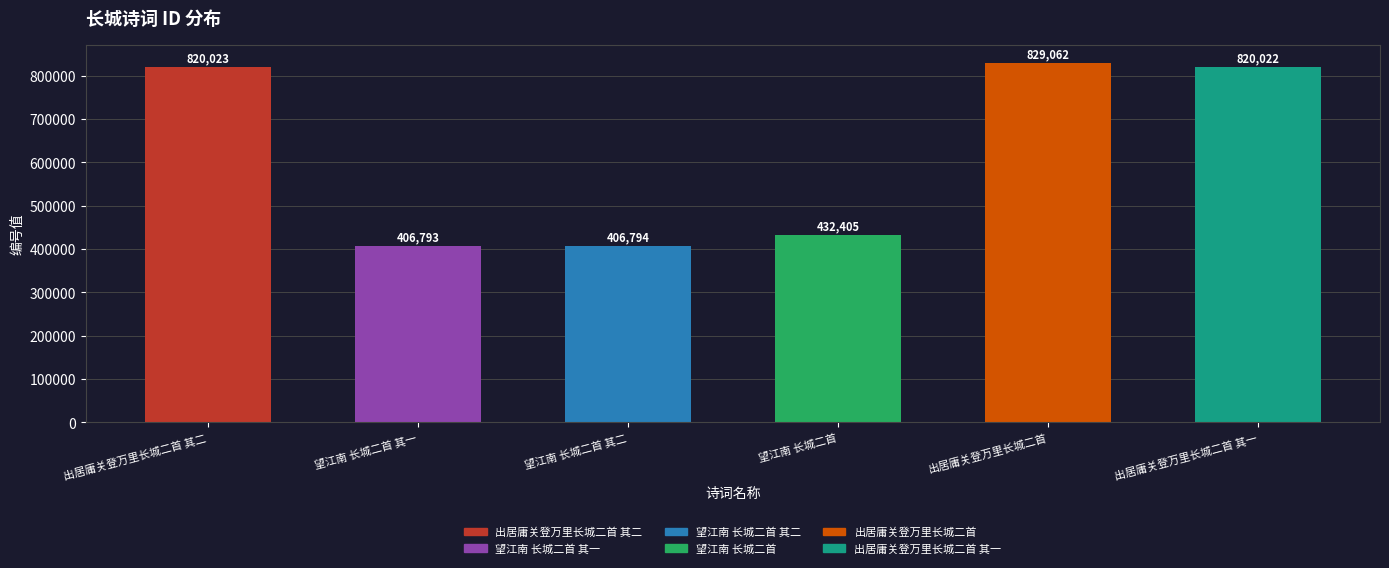

Reading left to right, transcribe all the data shown in this chart.

出居庸关登万里长城二首 其二=820023	望江南 长城二首 其一=406793	望江南 长城二首 其二=406794	望江南 长城二首=432405	出居庸关登万里长城二首=829062	出居庸关登万里长城二首 其一=820022